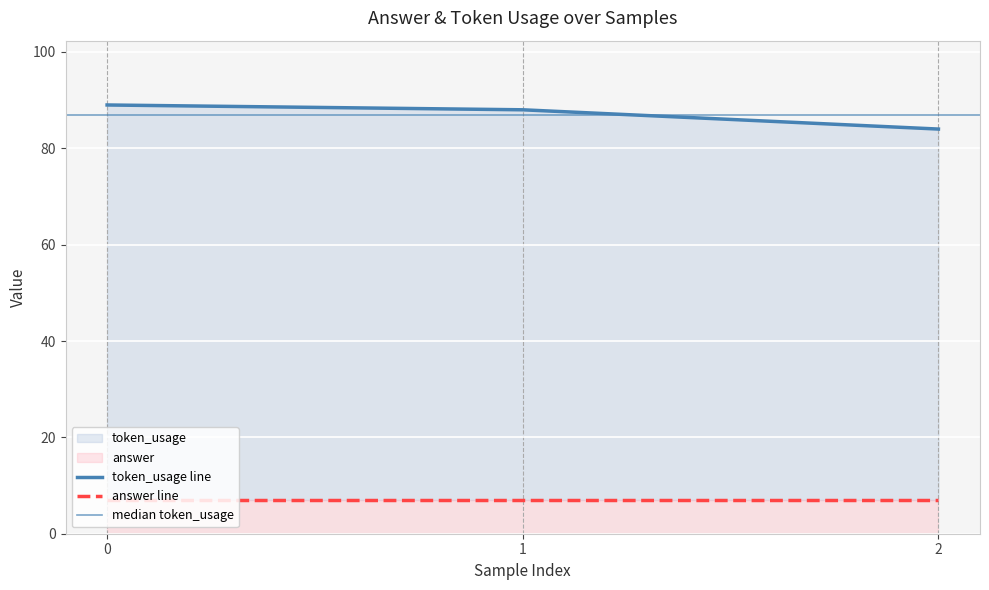

What is the value of the 2nd point from the left?

88